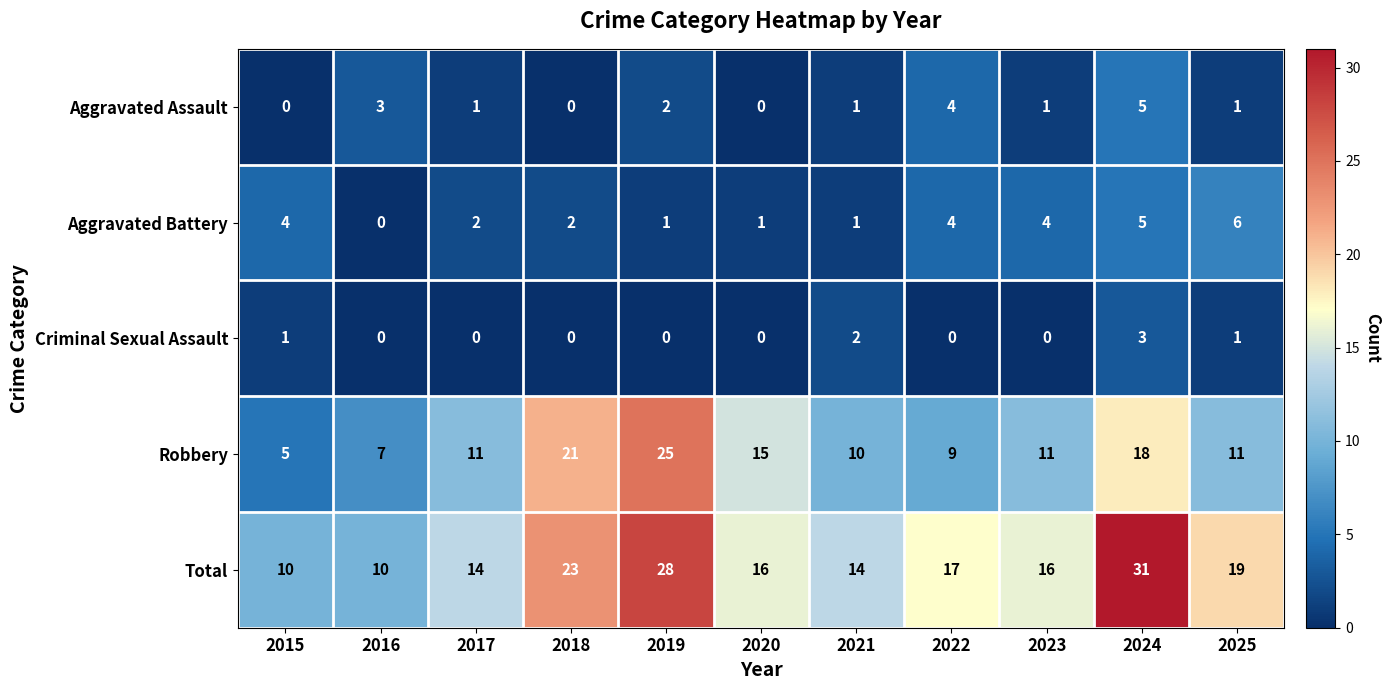

Which series has the largest range (max minus min)?

Total